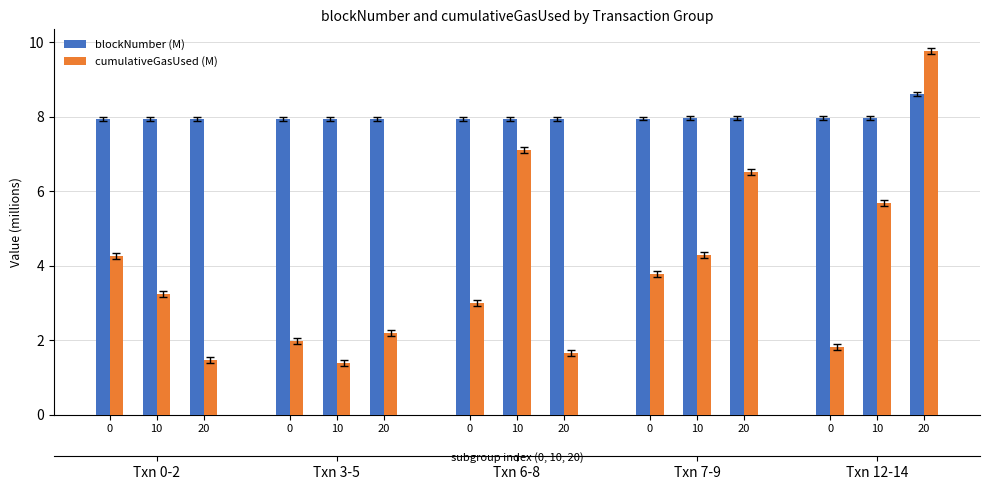

How many values in the cumulativeGasUsed (M) series are below 3?

6